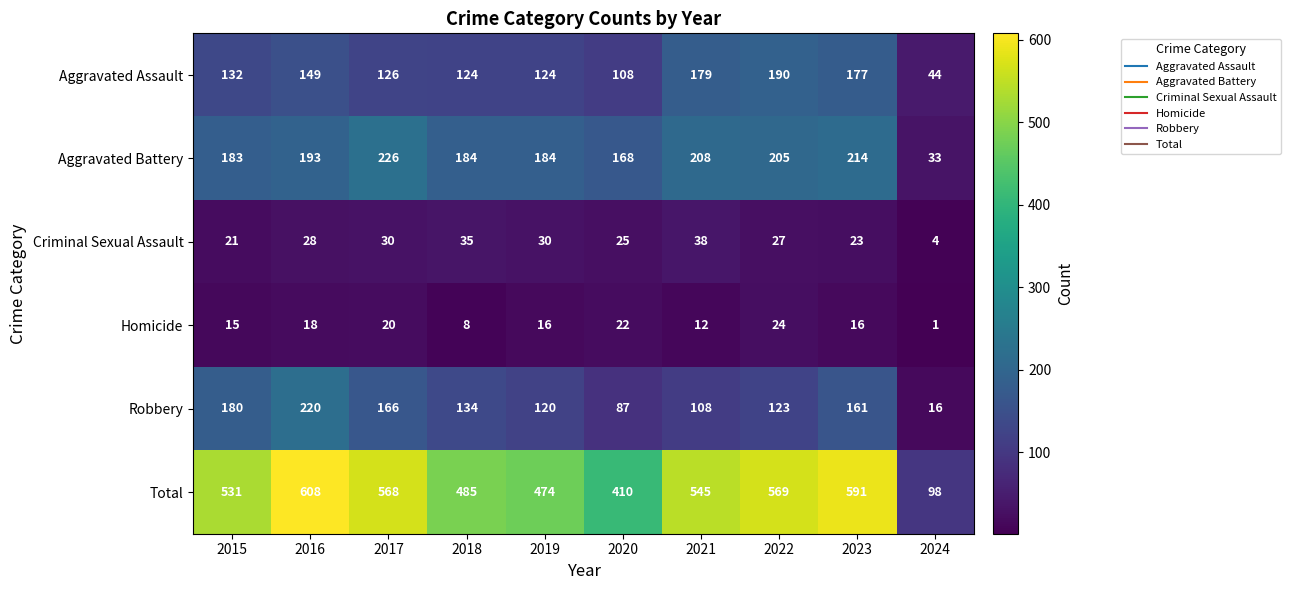

Read the Aggravated Assault value at 2024, to the nearest 5.

45